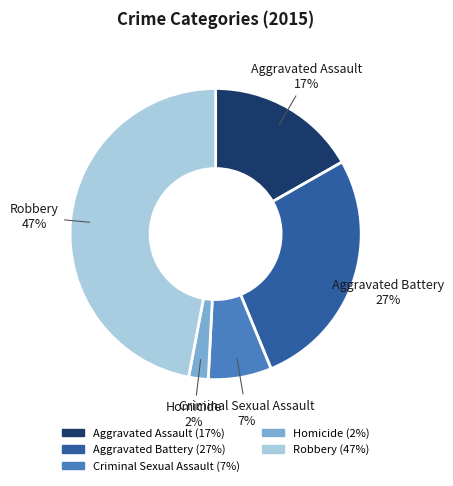

To the nearest percent, what portion does Homicide represent?

2%